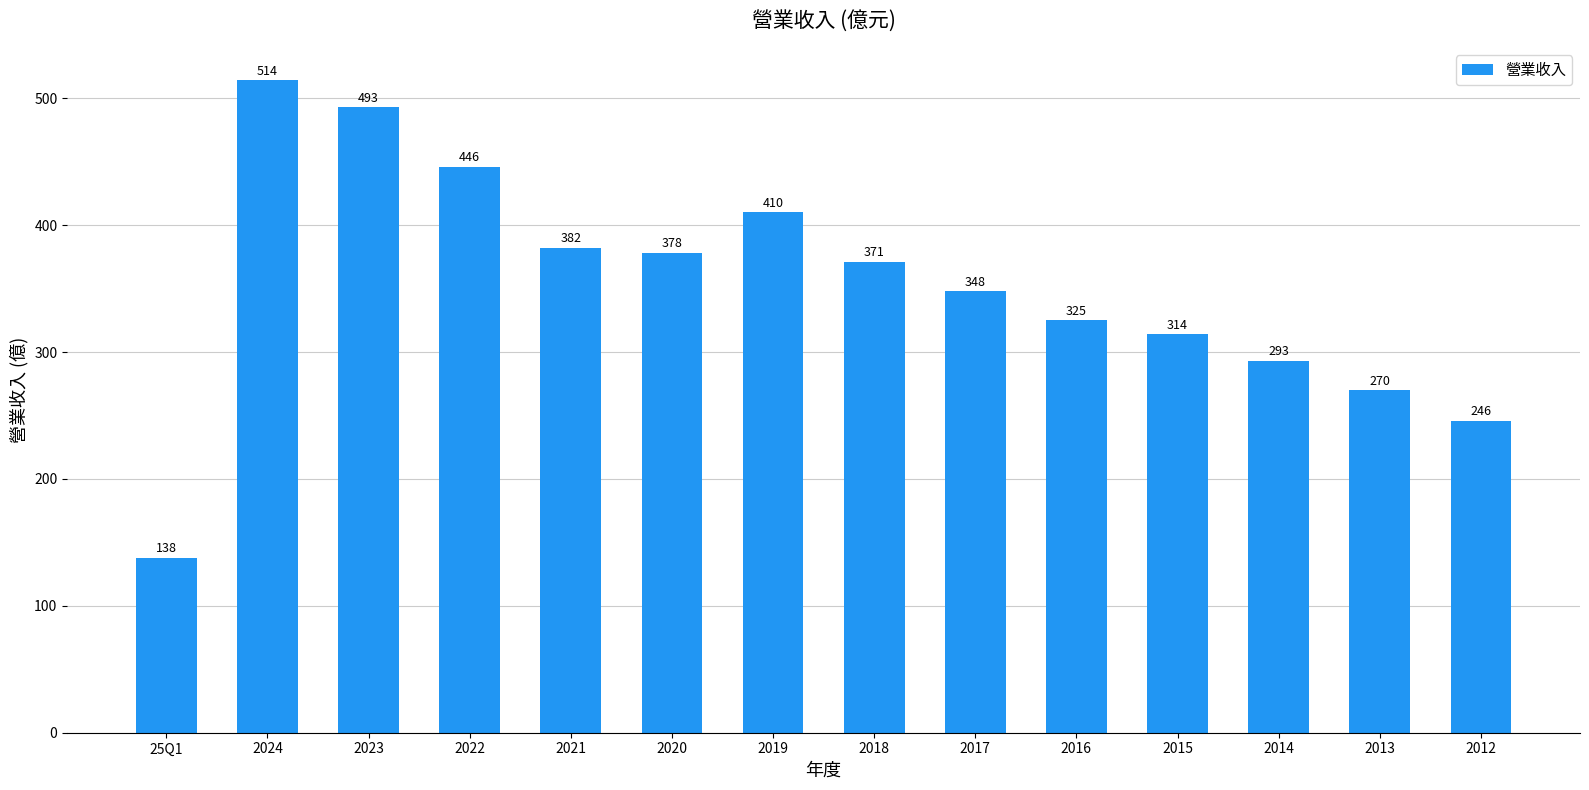

List the labels in order of value, smallest first.

25Q1, 2012, 2013, 2014, 2015, 2016, 2017, 2018, 2020, 2021, 2019, 2022, 2023, 2024